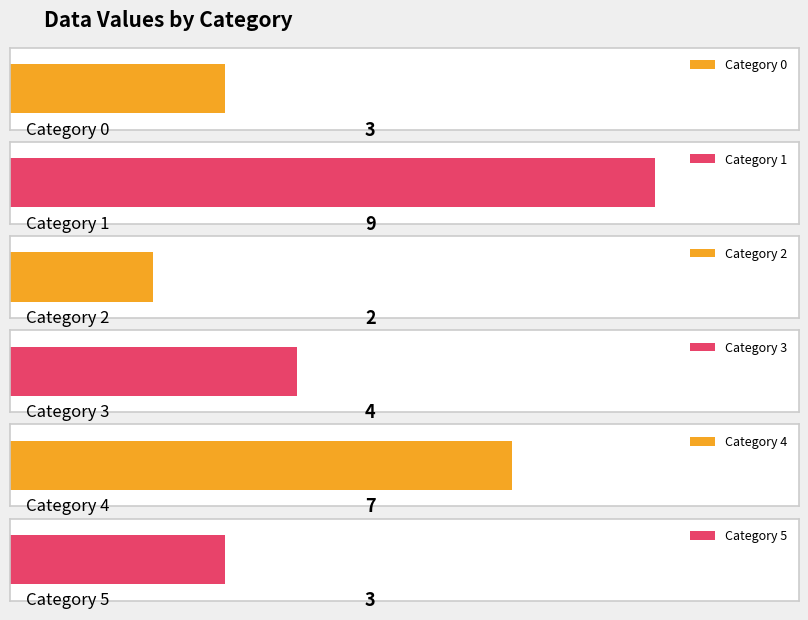

What is the value of the 5th bar from the left?

7